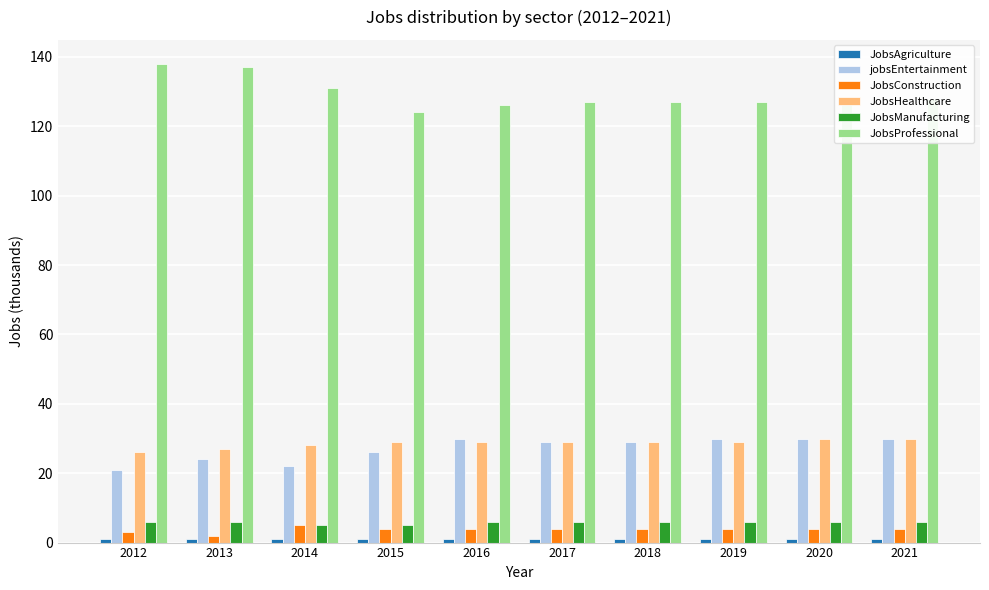

What is the highest value of the jobsEntertainment series?

30